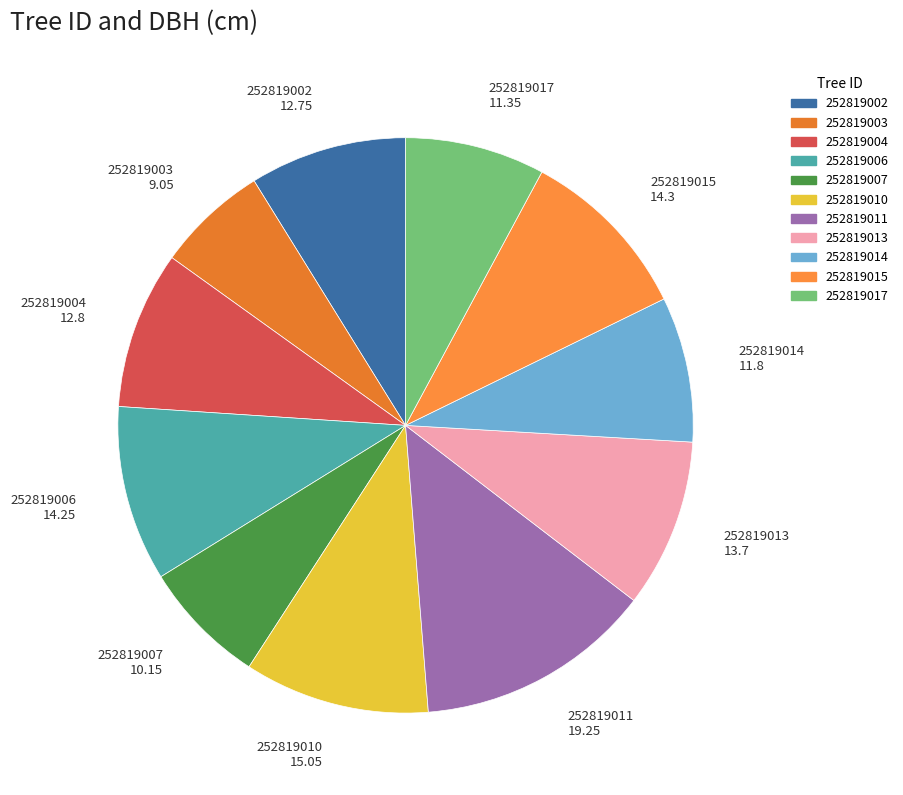

Is there a majority slice in this chart?

No